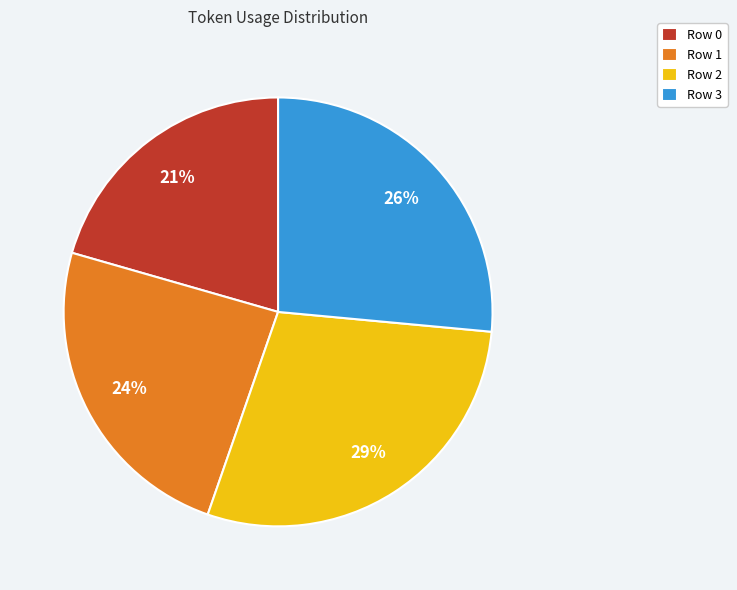

Which category has the biggest portion of the pie?

Row 2